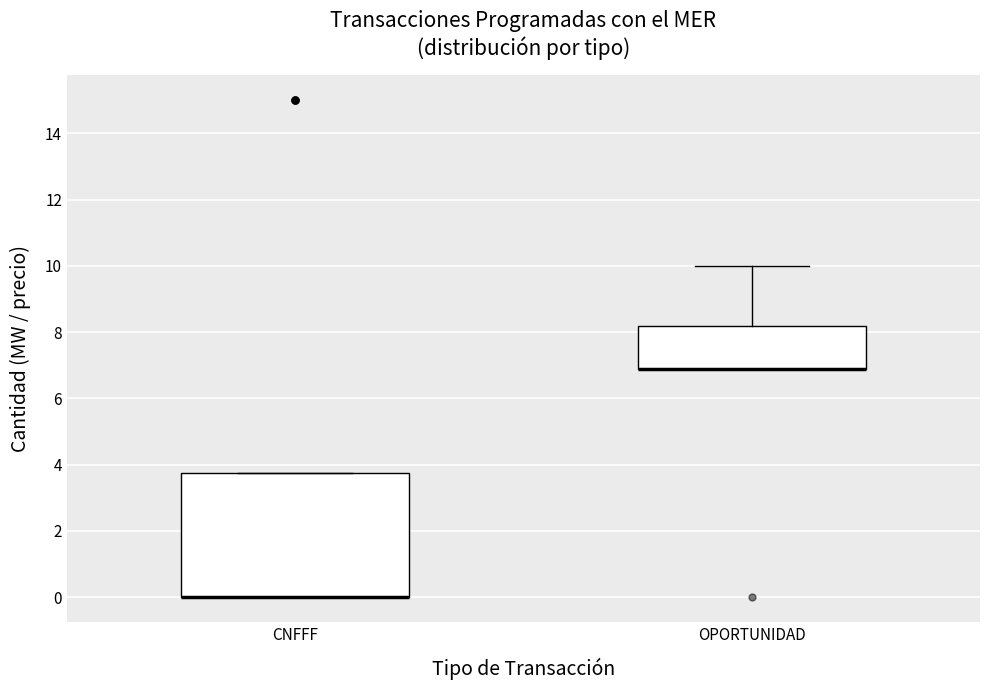

Reading left to right, transcribe this box plot: for each box, give where its median line is, the range the box spans, and where its two whiskers end, as read against the y-axis. The values are not printed on the chart, so give them approximately, as read against the axis.

CNFFF: median 0.0 (drawn on the box's lower edge), box 0.0 to 3.8, whiskers 0.0 to 3.8
OPORTUNIDAD: median 6.8 (drawn on the box's lower edge), box 6.8 to 8.2, whiskers 6.8 to 10.0